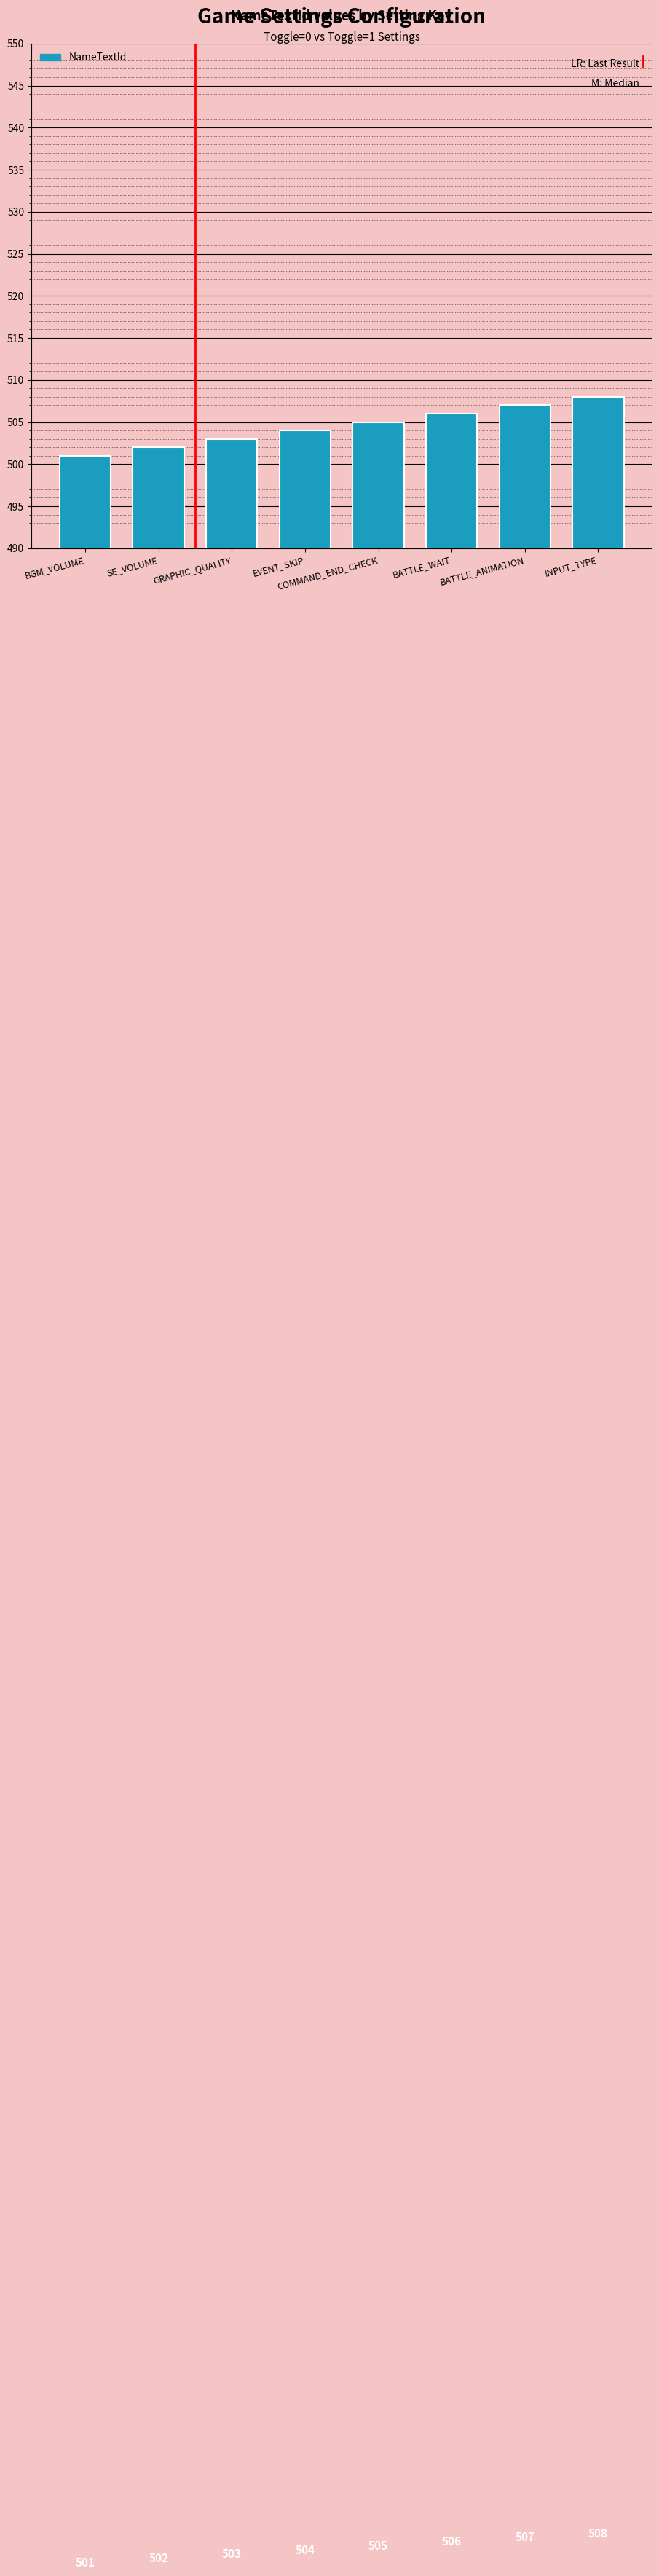

Is it true that the value at EVENT_SKIP is 676?

False